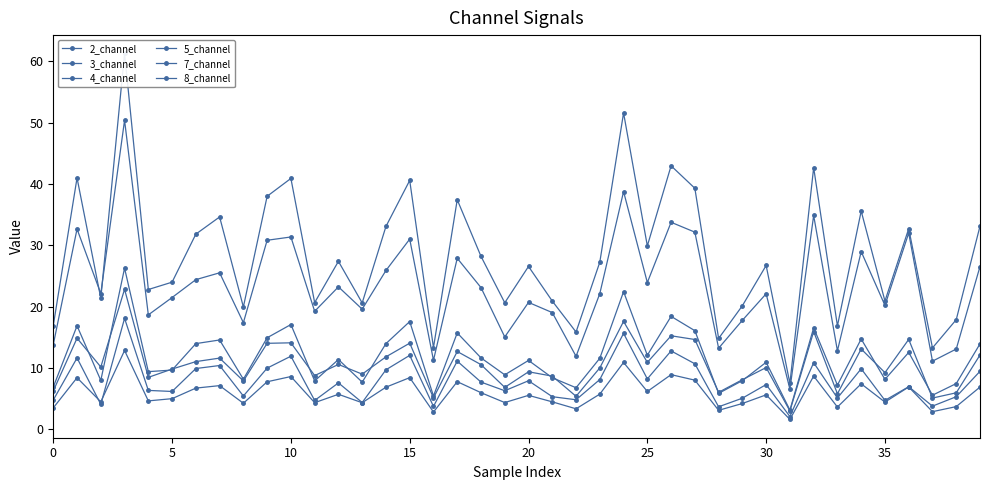

How many interior local peaks does the 7_channel series have?

14